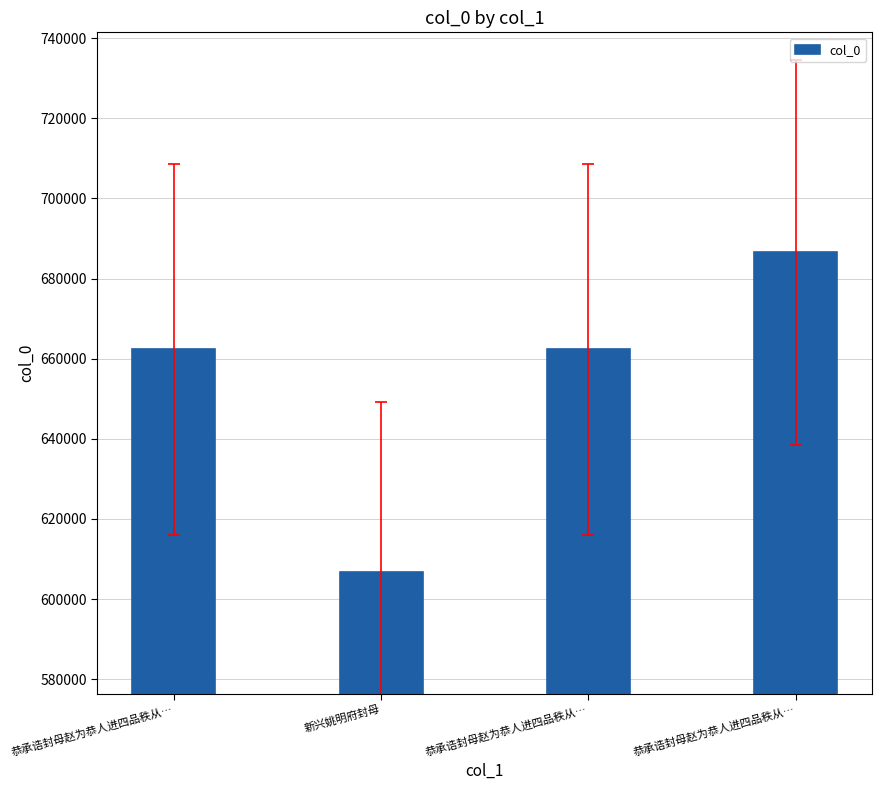

Reading left to right, extract all data points from this chart.

662300	606722	662299	686503